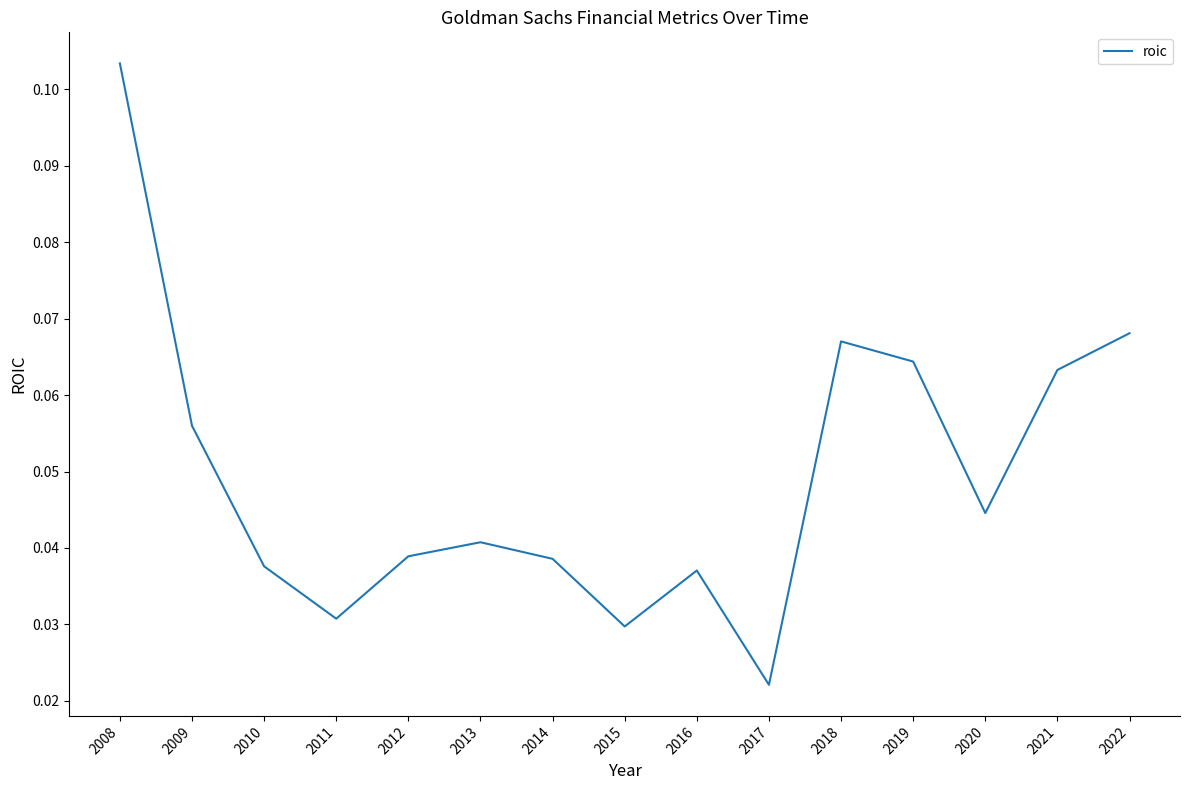

At which category does the data reach its first local peak?

2013